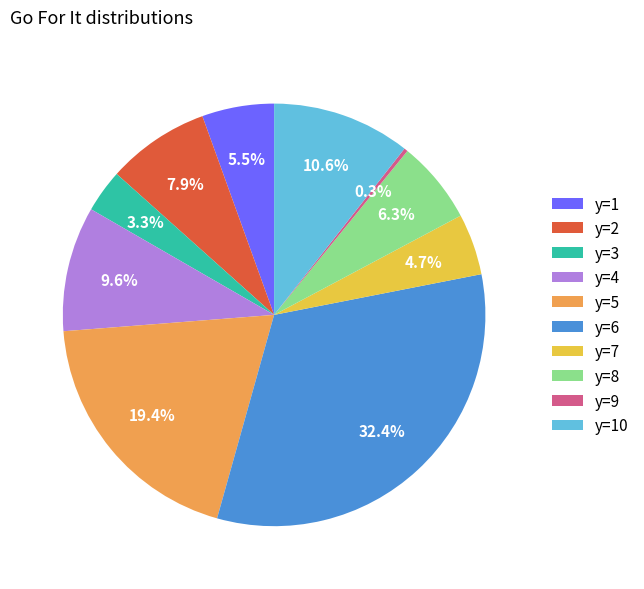

Does any single category account for the majority?

No